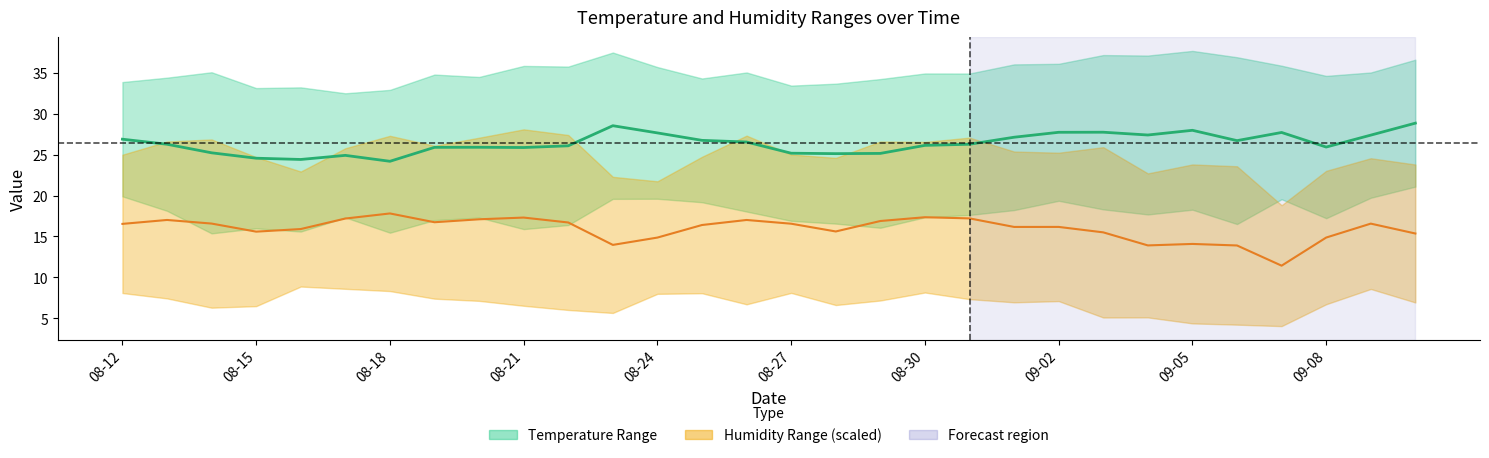

What is the sum of the temperature values at 17 and 28?

52.5